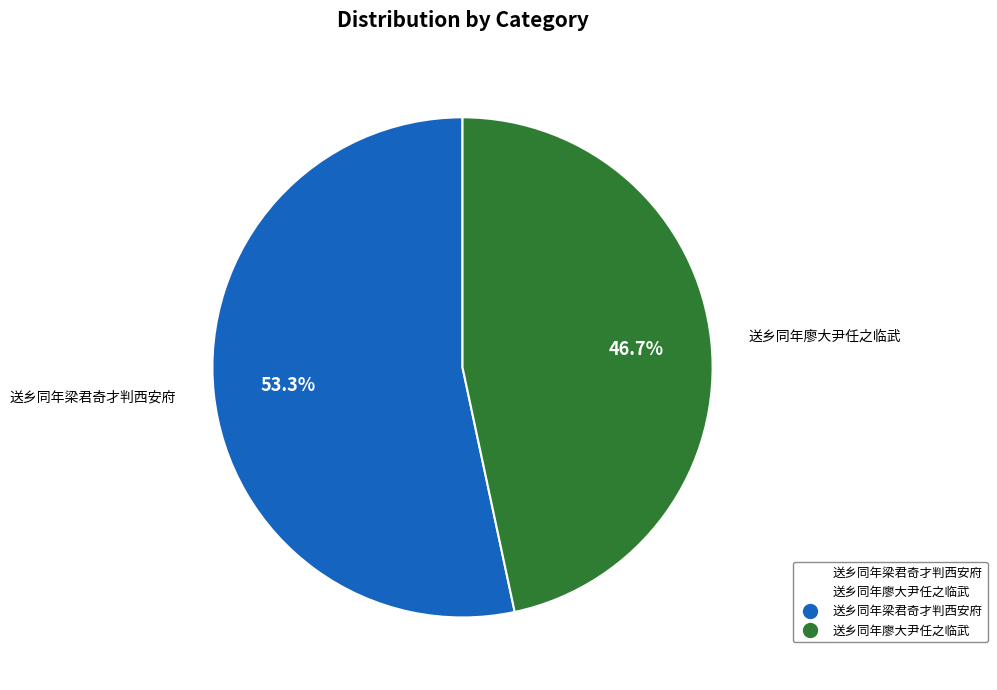

True or false: 送乡同年廖大尹任之临武 accounts for 57% of the total.

False